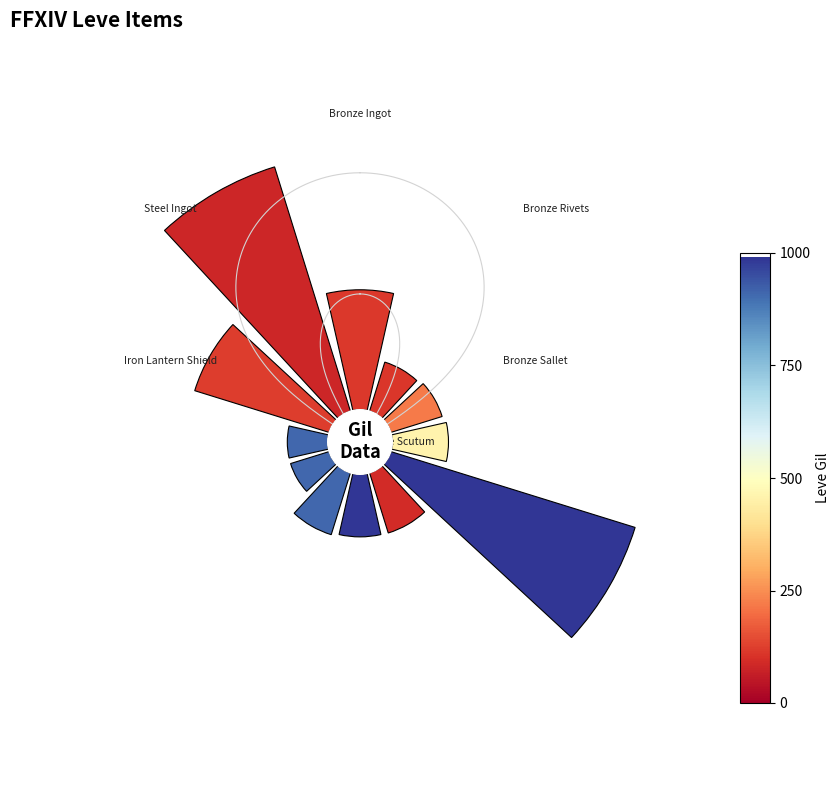

To the nearest percent, what is the difference between the 45° and 270° slice percentages?

1%